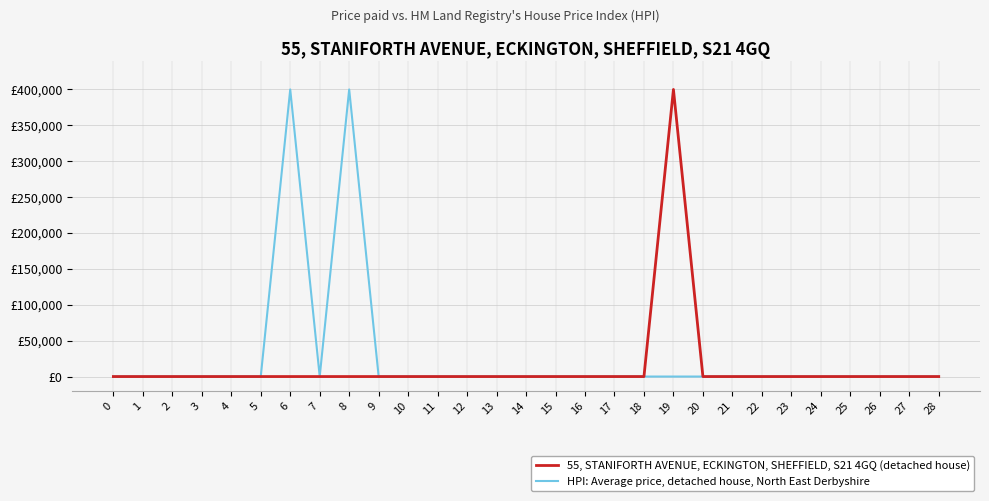

True or false: 55, STANIFORTH AVENUE, ECKINGTON, SHEFFIELD, S21 4GQ (detached house) and HPI: Average price, detached house, North East Derbyshire intersect in this chart.

False